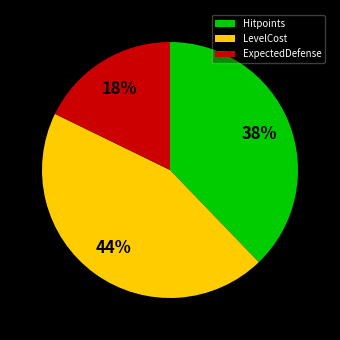

To the nearest percent, what is the combined percentage of ExpectedDefense and Hitpoints?

56%